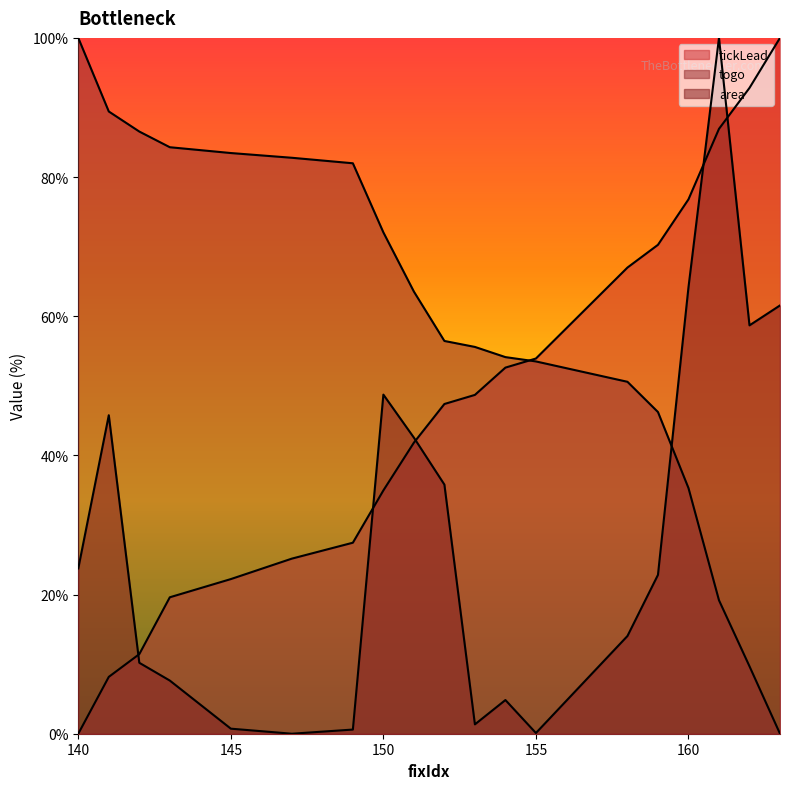

Which series has the largest total across all categories?

togo